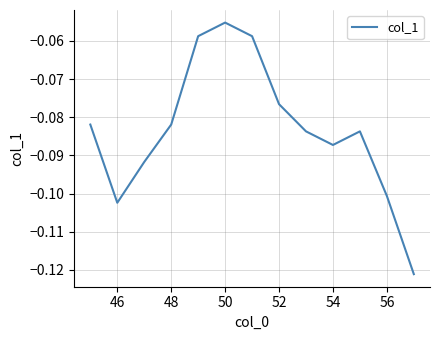

What is the minimum value shown in the chart?

-0.1